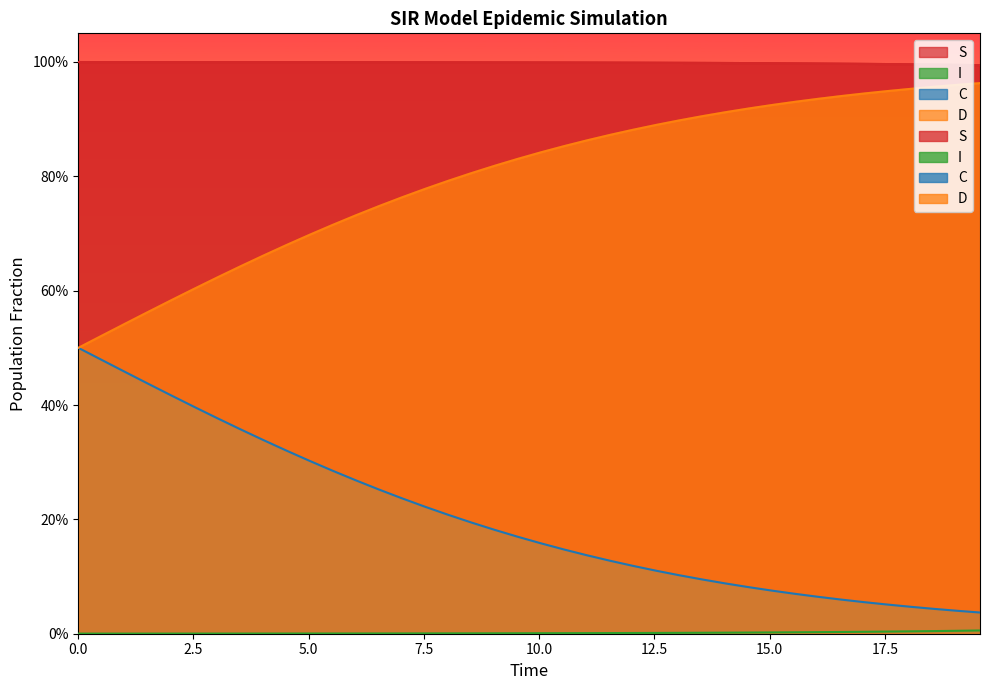

What is the value of the C point at the 17th from the left?

0.2